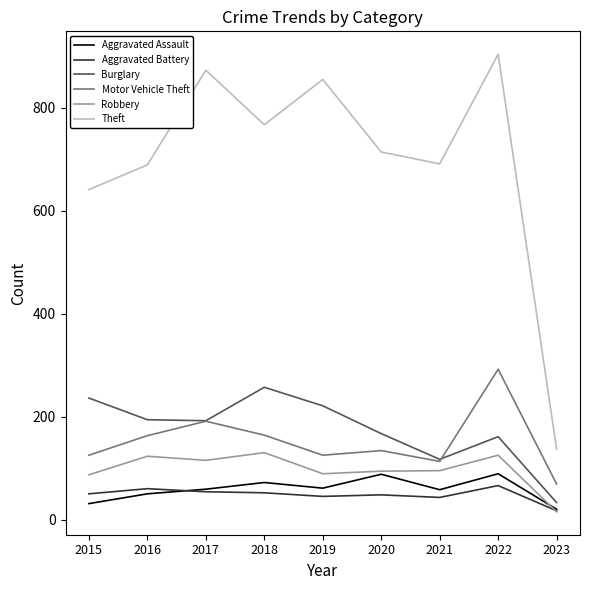

True or false: Motor Vehicle Theft and Aggravated Assault intersect in this chart.

False